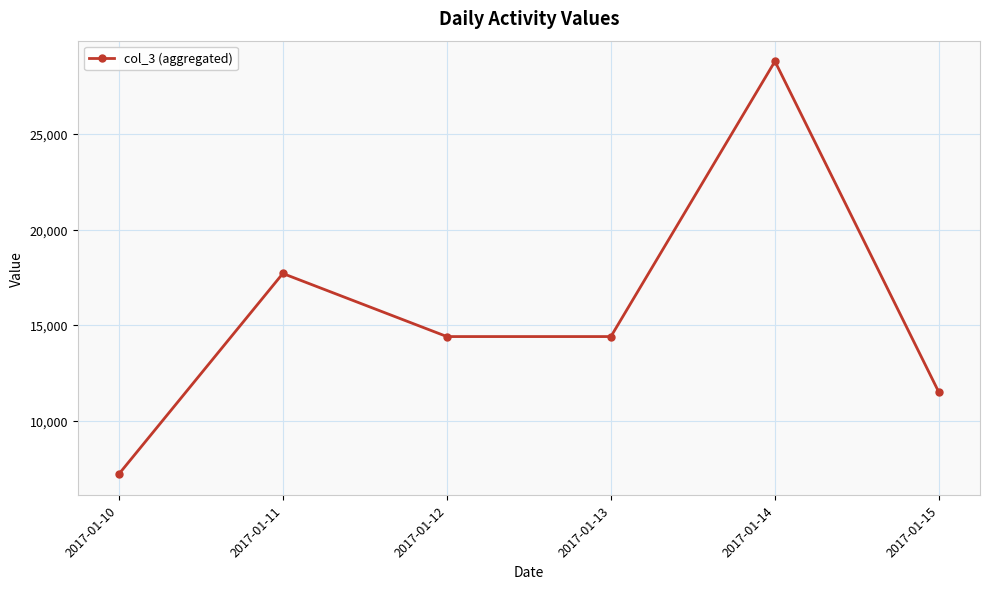

Reading right to left, transcribe all the data shown in this chart.

11474	28800	14400	14400	17700	7200